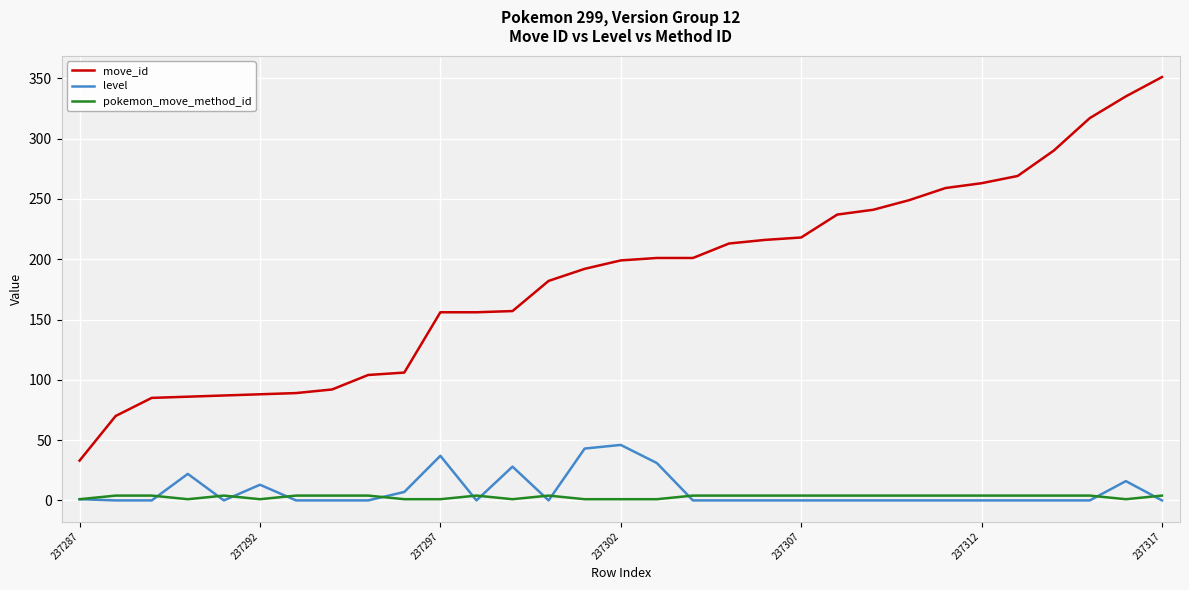

Which series has the largest range (max minus min)?

move_id